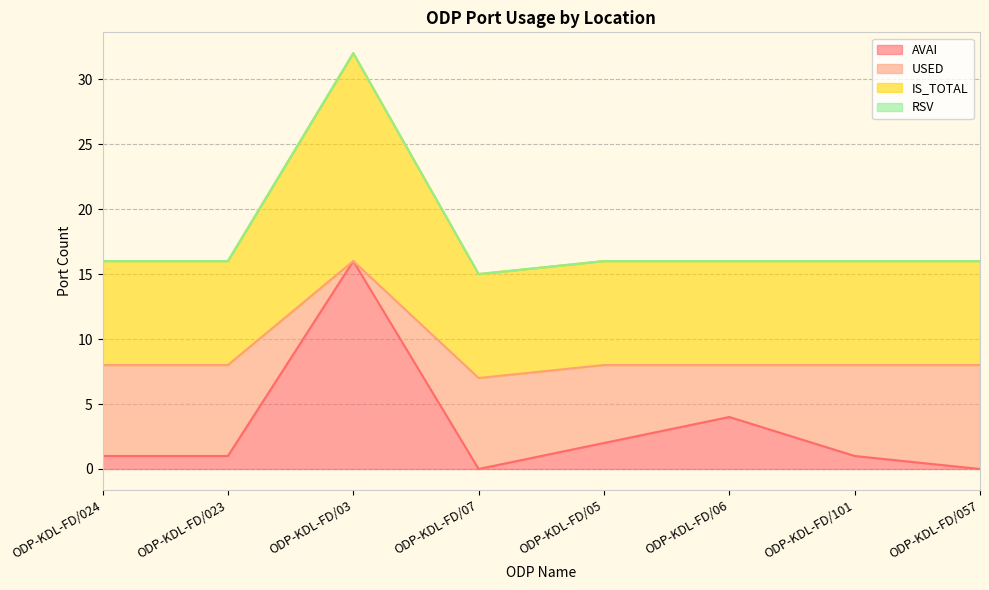

Where does the IS_TOTAL series first go above 16?

ODP-KDL-FD/03